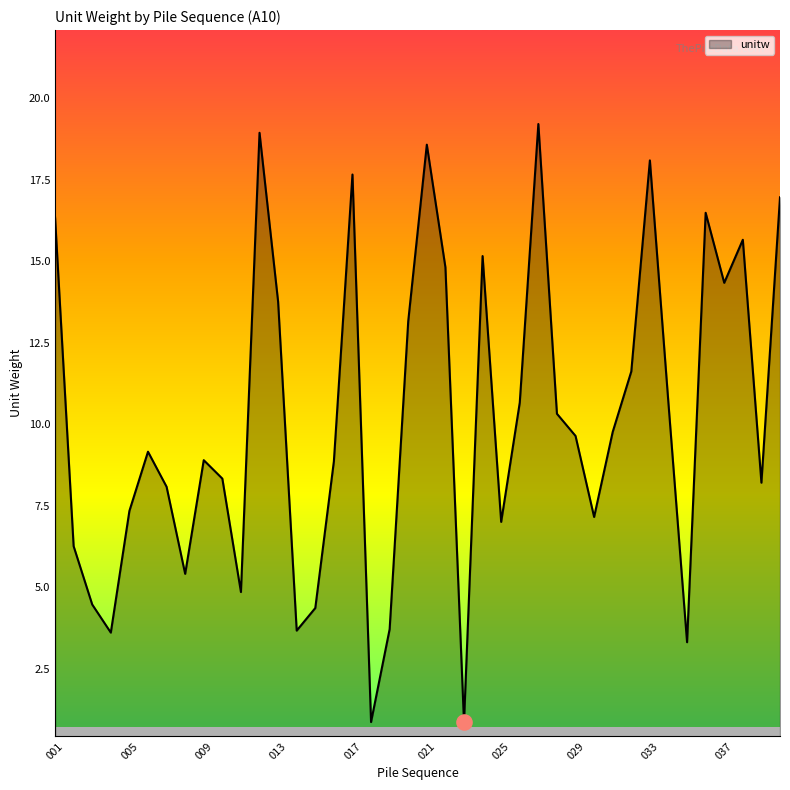

What is the greatest value displayed?

19.2